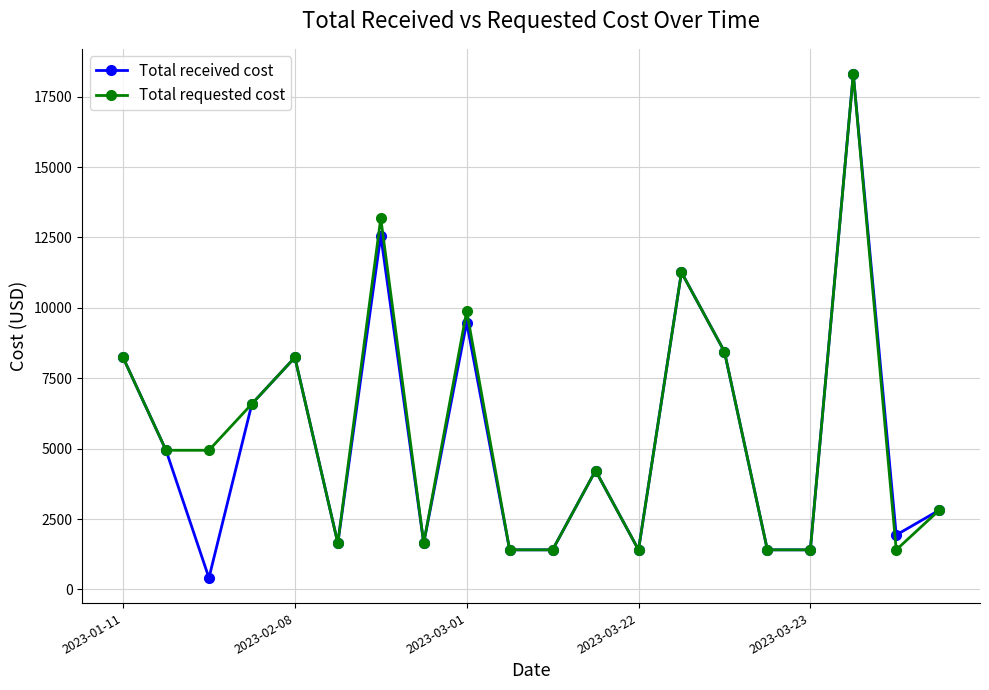

What is the average value of the Total requested cost series?

5642